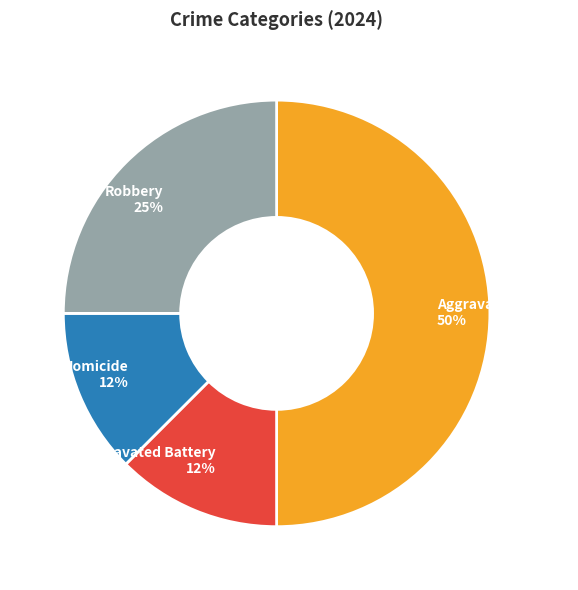

To the nearest percent, what is the average slice percentage?

25%